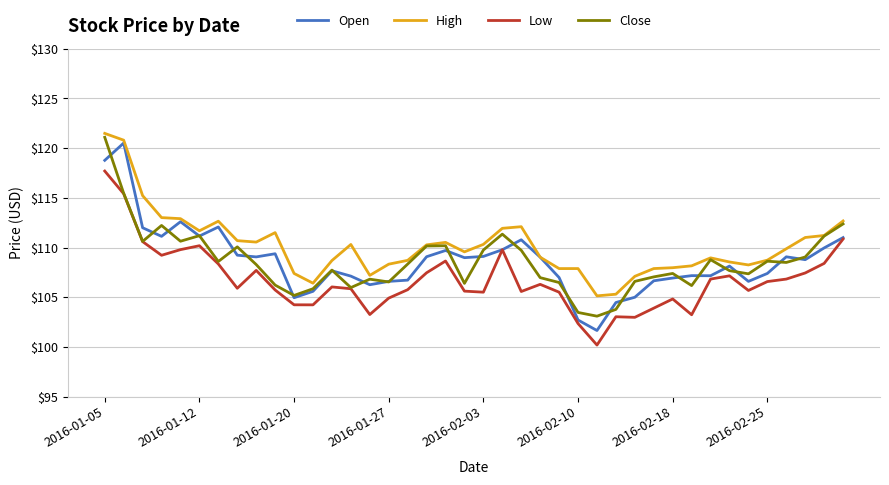

What is the minimum value for Close?

103.1